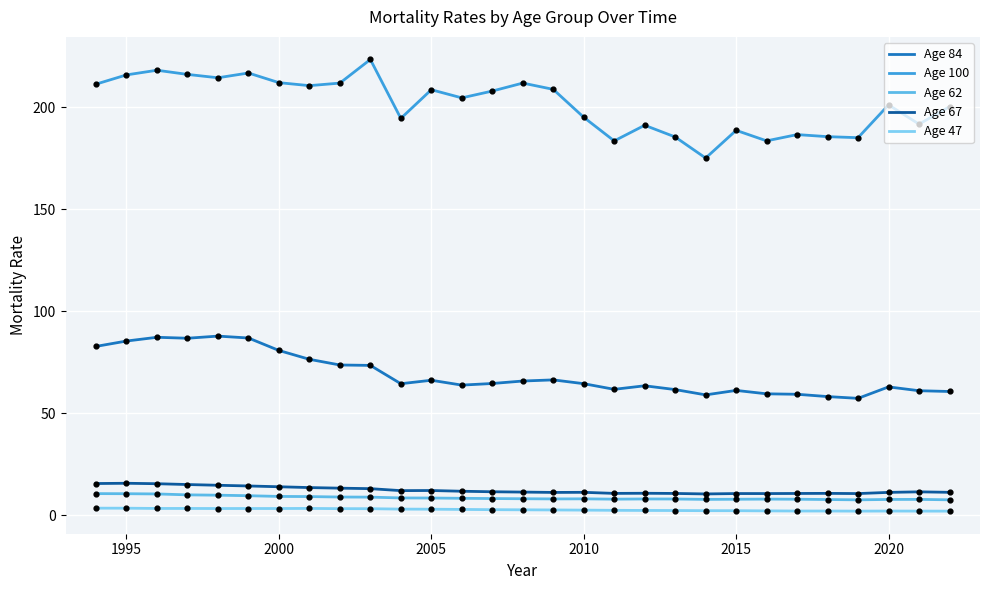

Which series has the largest total across all categories?

Age 100